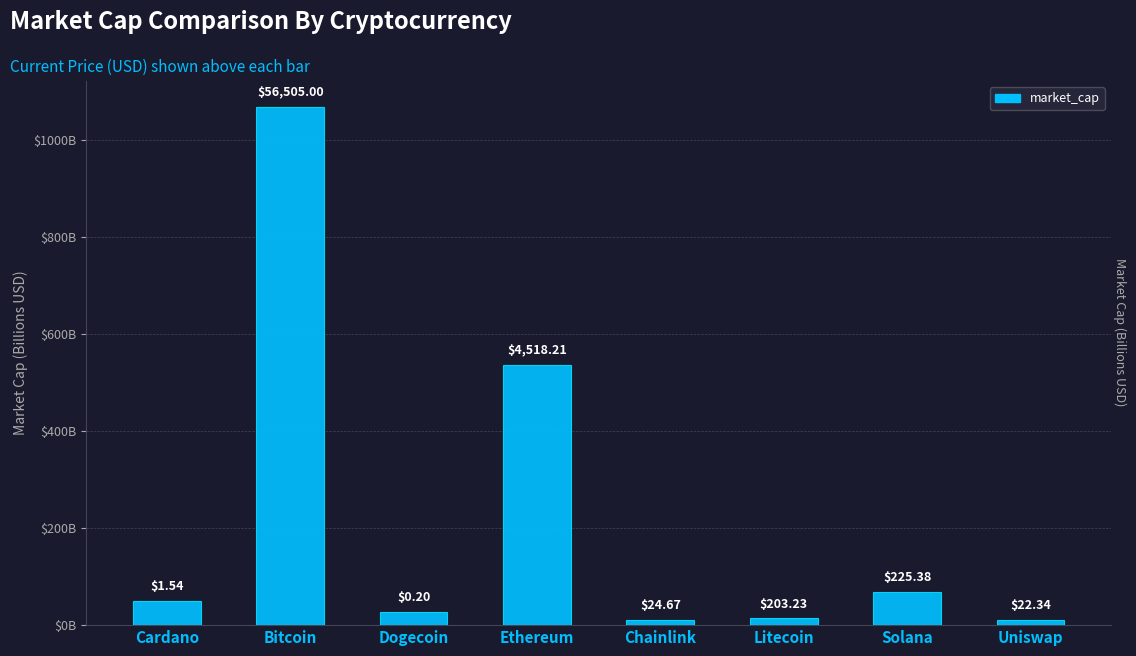

What is the sum of the values at Cardano and Solana?

118.3